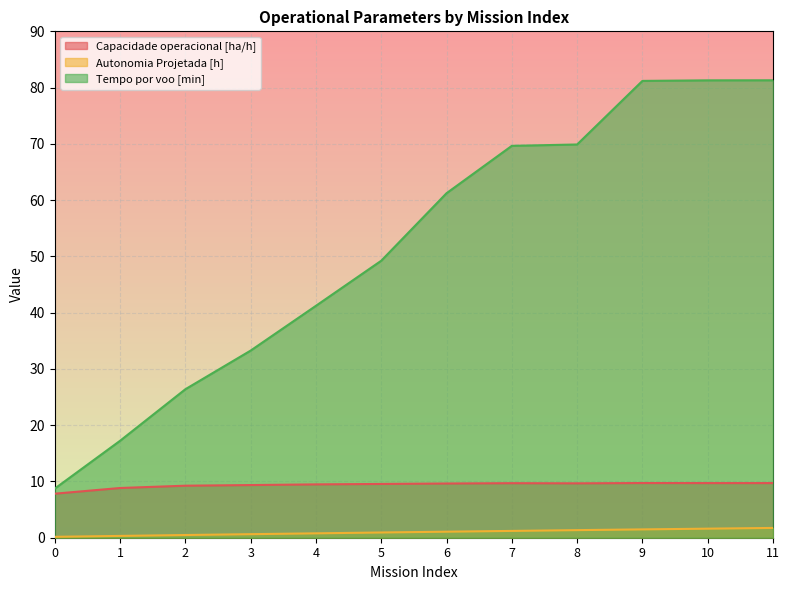

What is the highest value of the Autonomia Projetada [h] series?

1.7